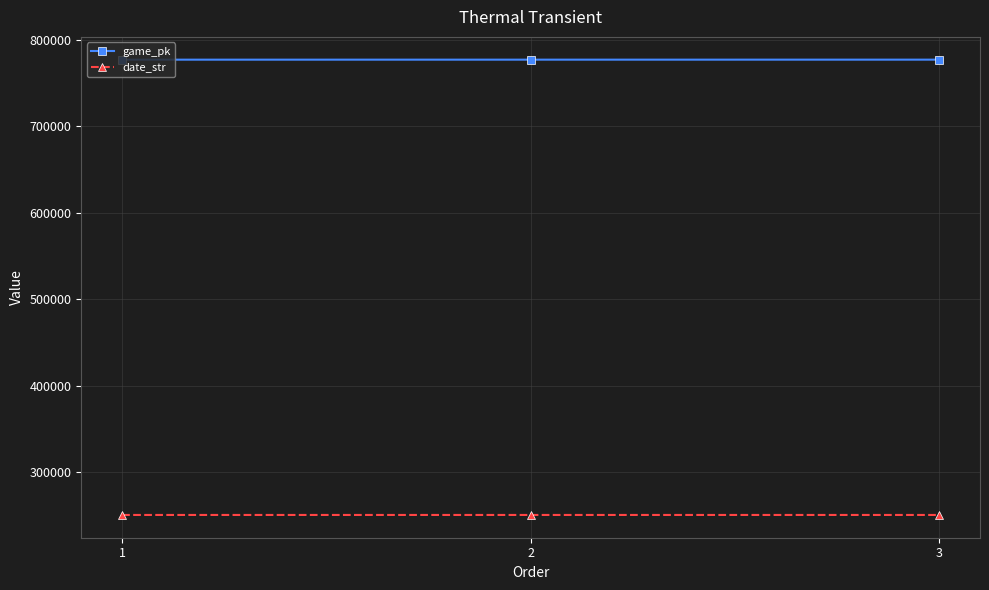

How many categories are shown in the chart?

3